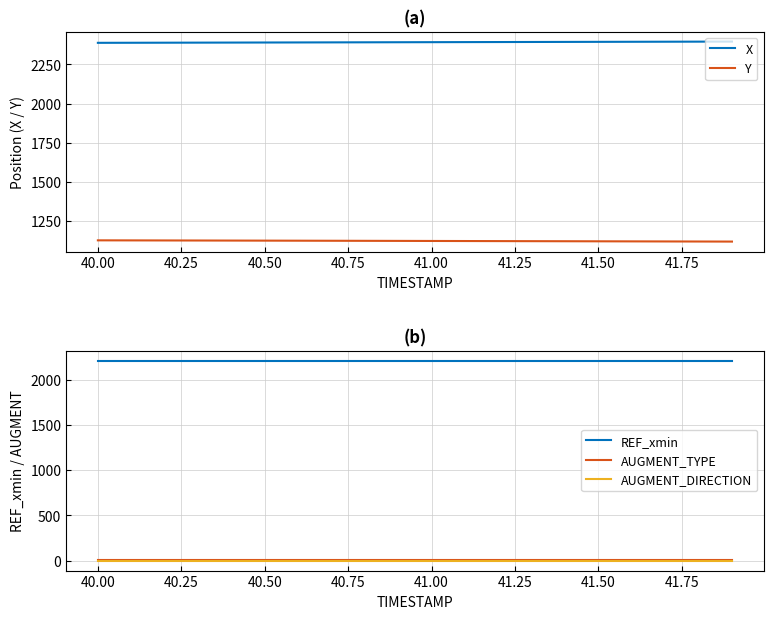

True or false: Y and X cross at least once.

False